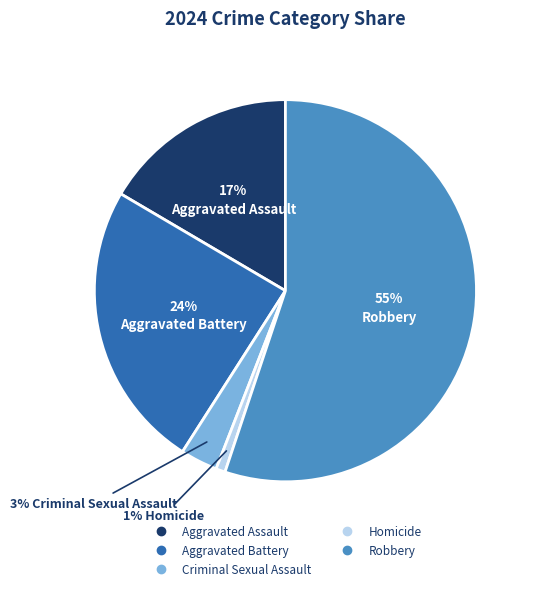

The Aggravated Assault slice represents 24% of the pie. True or false?

False